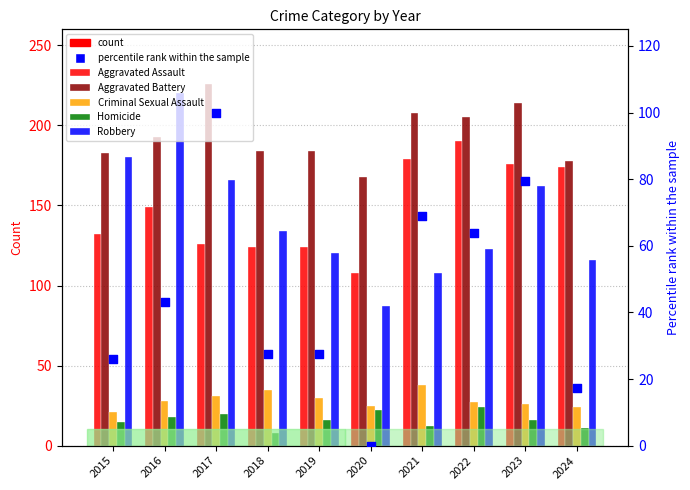

What are all the series names shown in the legend?

Aggravated Assault, Aggravated Battery, Criminal Sexual Assault, Homicide, Robbery, percentile rank within the sample